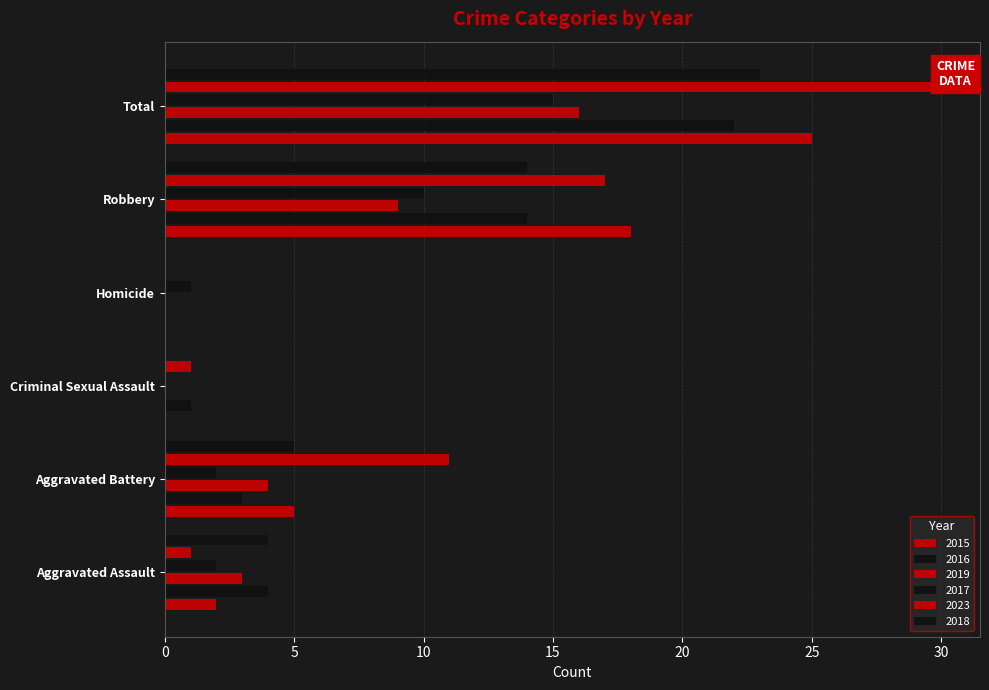

How many values in 2016 are above zero?

5